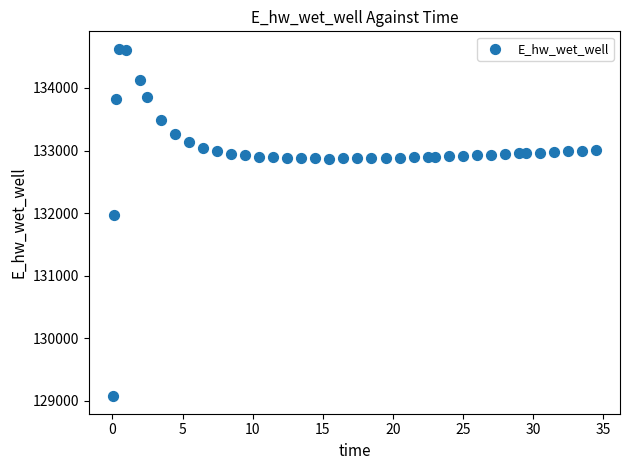

What Y value in the scatter plot is closest to 131849?

131969.9